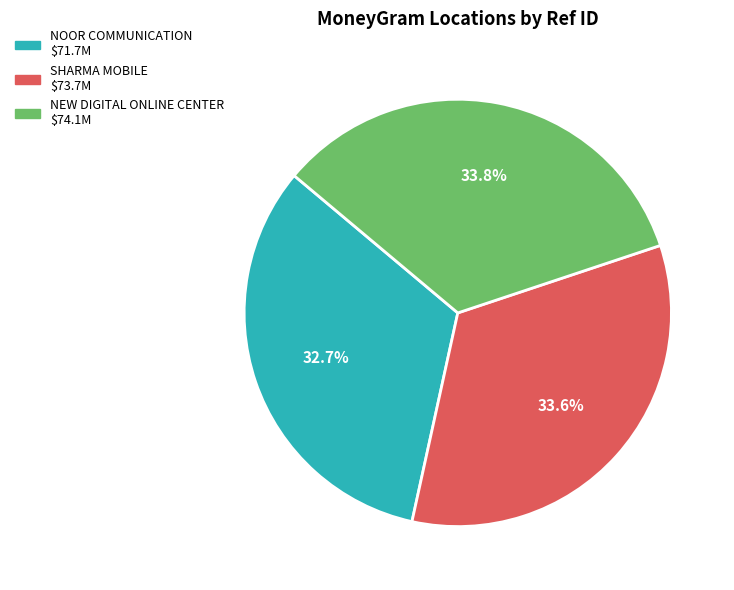

Is there any slice that represents more than half of the pie?

No